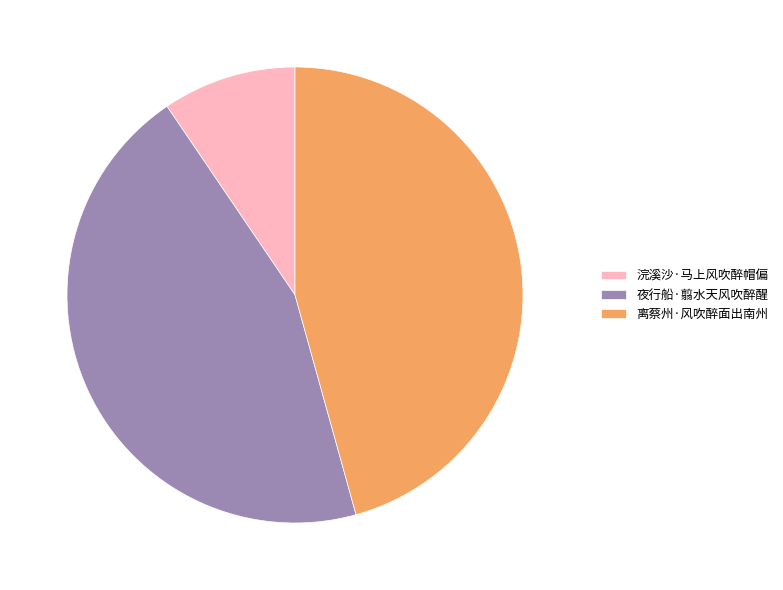

Does 浣溪沙·马上风吹醉帽偏 account for over 50% of the chart?

No